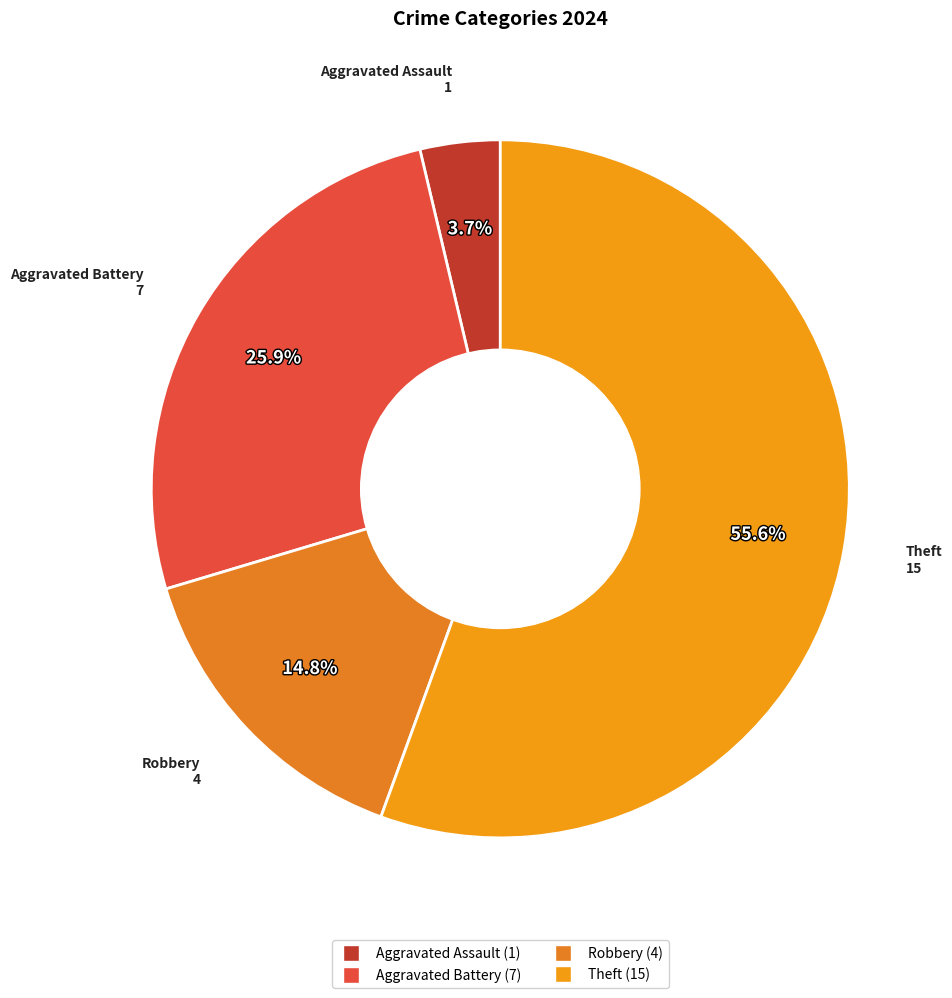

Is it true that Robbery is 15% of the pie?

True